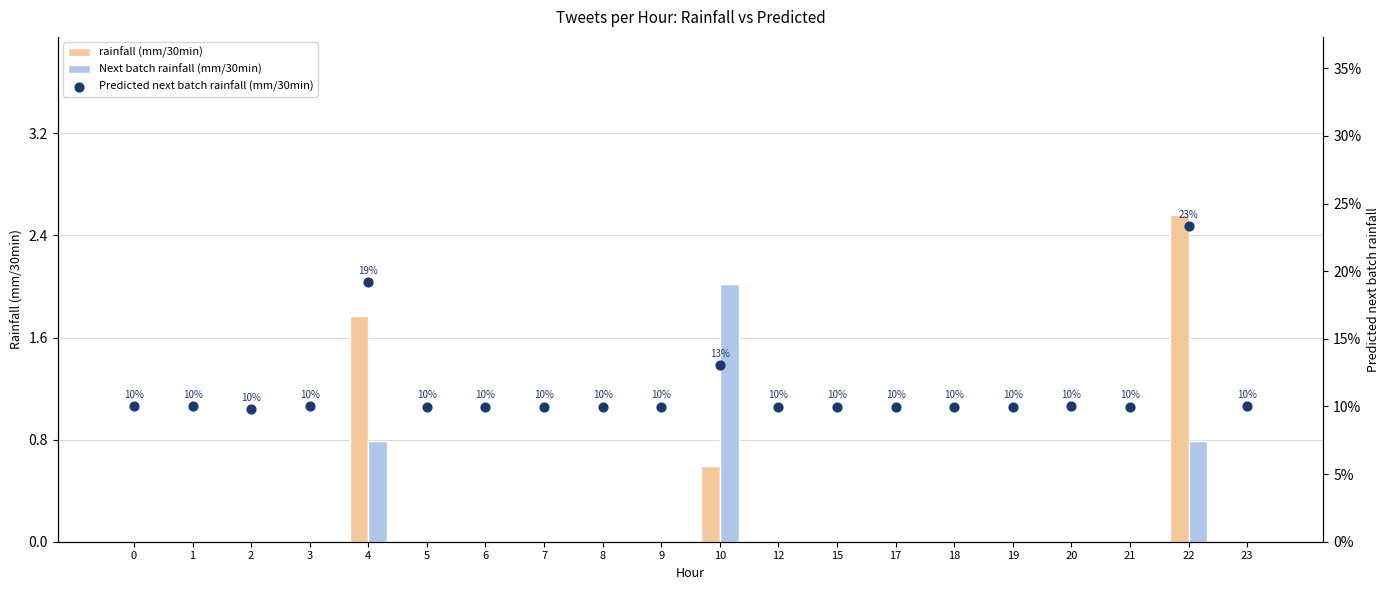

What are all the series names shown in the legend?

rainfall (mm/30min), Next batch rainfall (mm/30min), Predicted next batch rainfall (mm/30min)